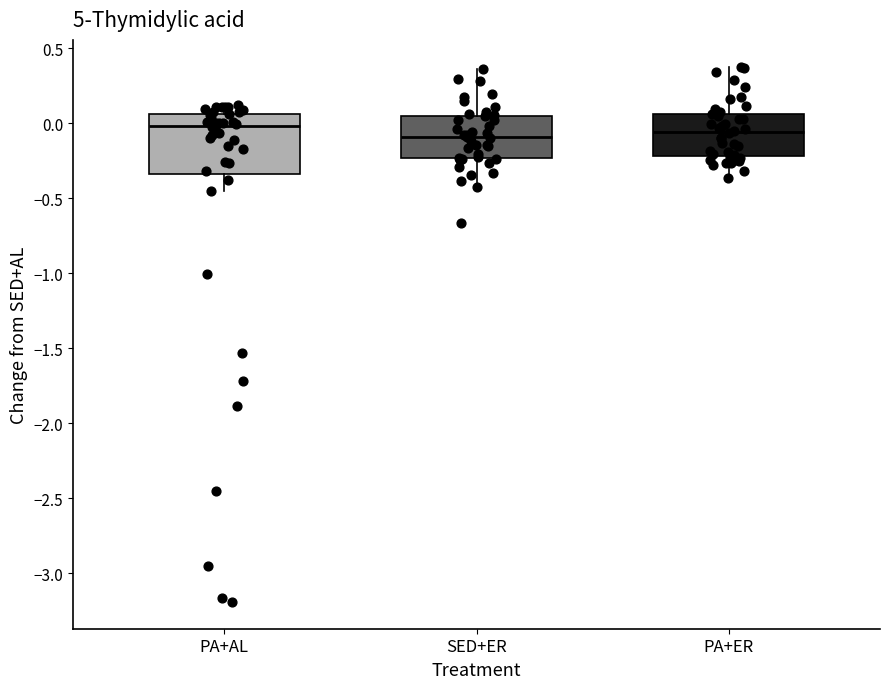

Comparing the boxes themselves (not the whiskers), which one is the tallest?

PA+AL